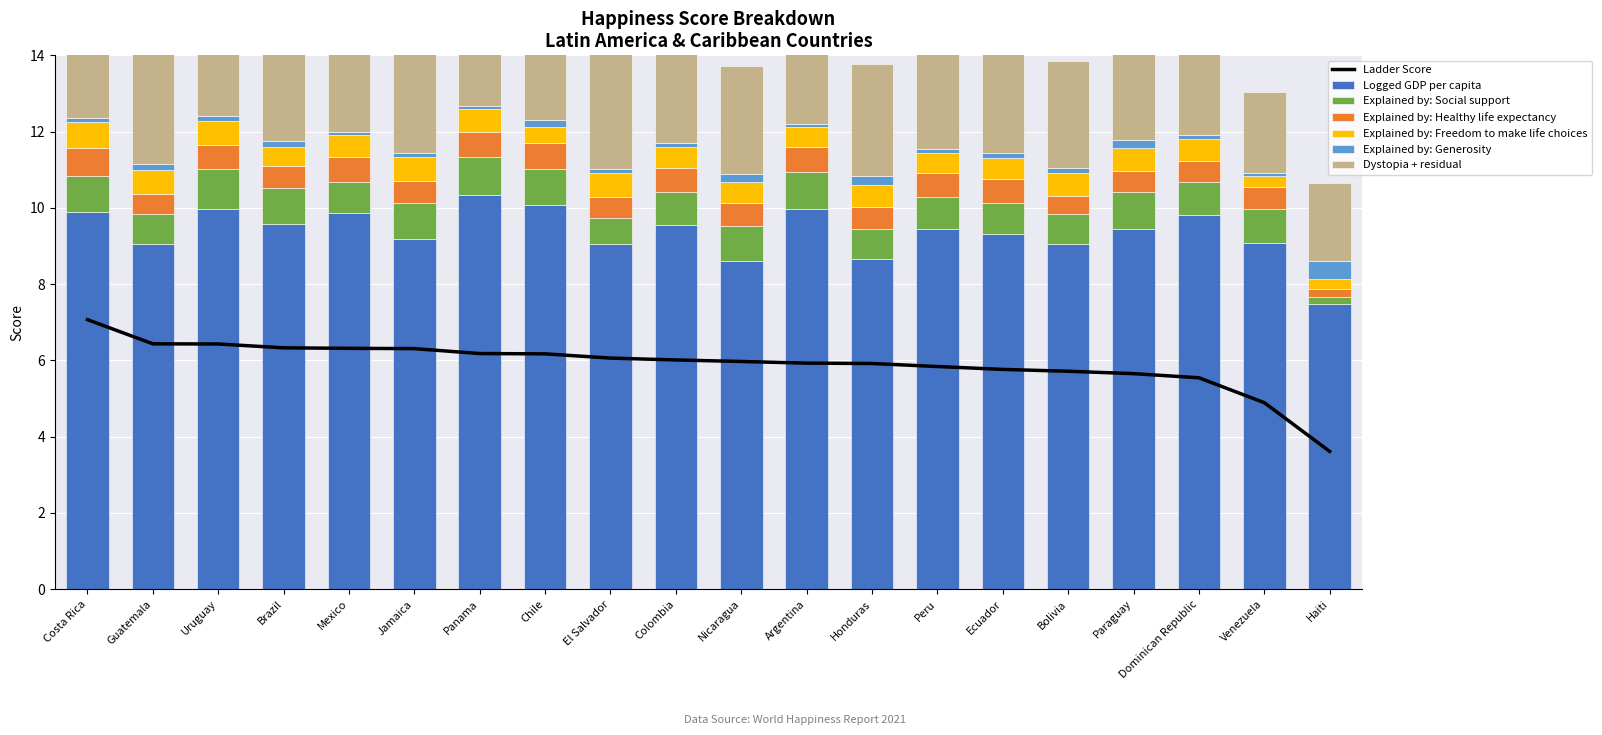

Which series has the widest spread of values?

Logged GDP per capita